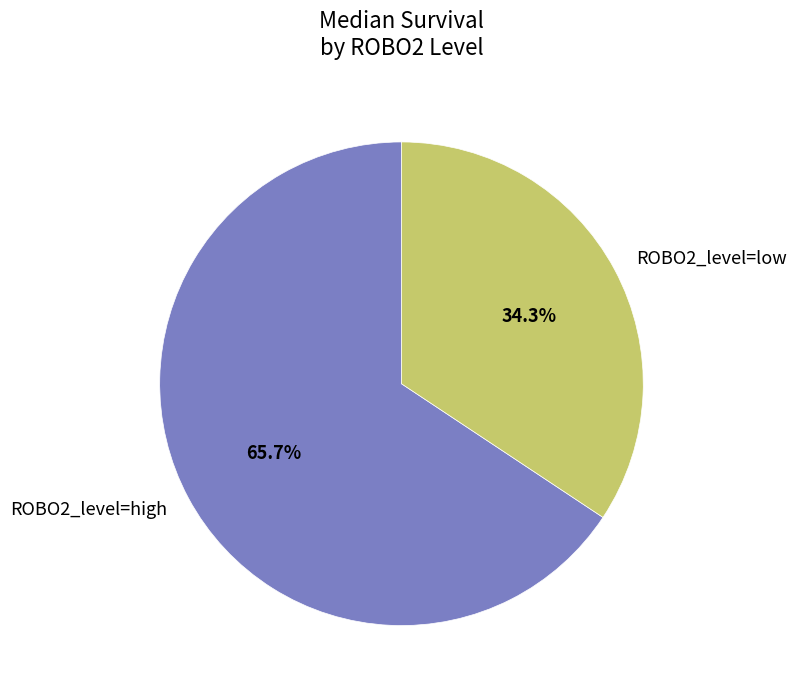

What is the smallest slice in the pie chart?

ROBO2_level=low